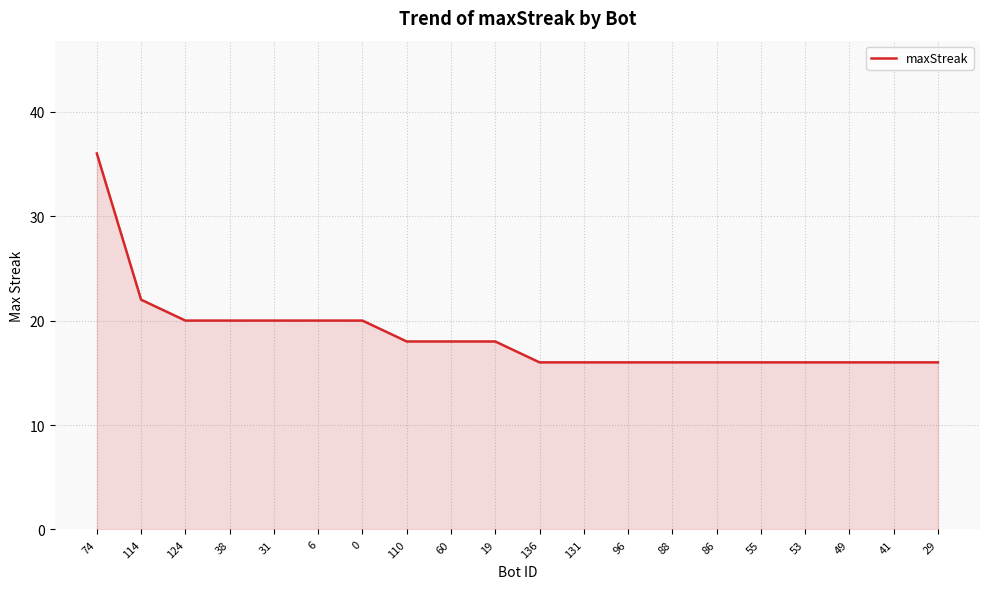

Count the values in the range 16 to 20.

18